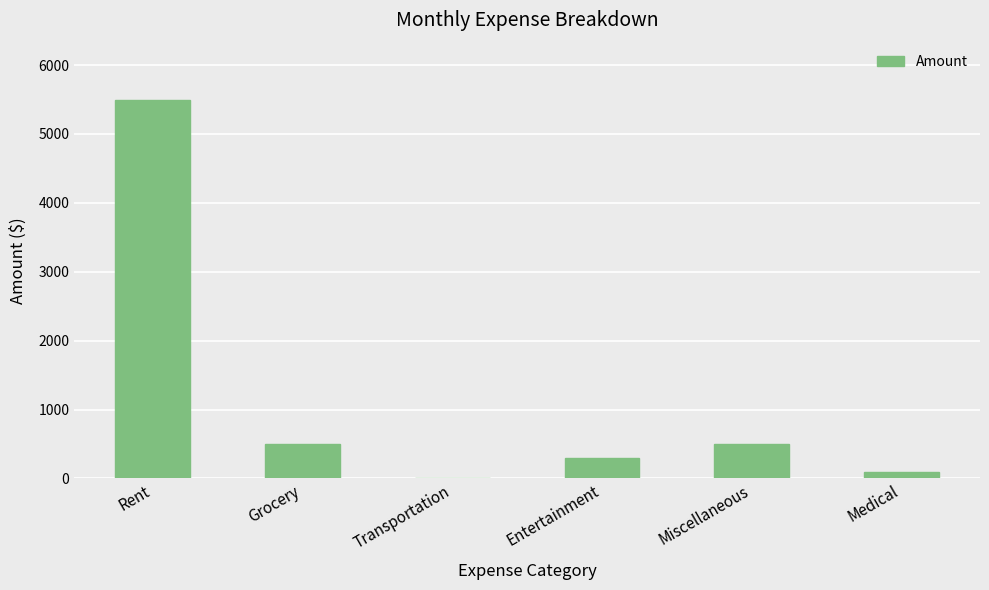

What is the maximum value shown in the chart?

5500